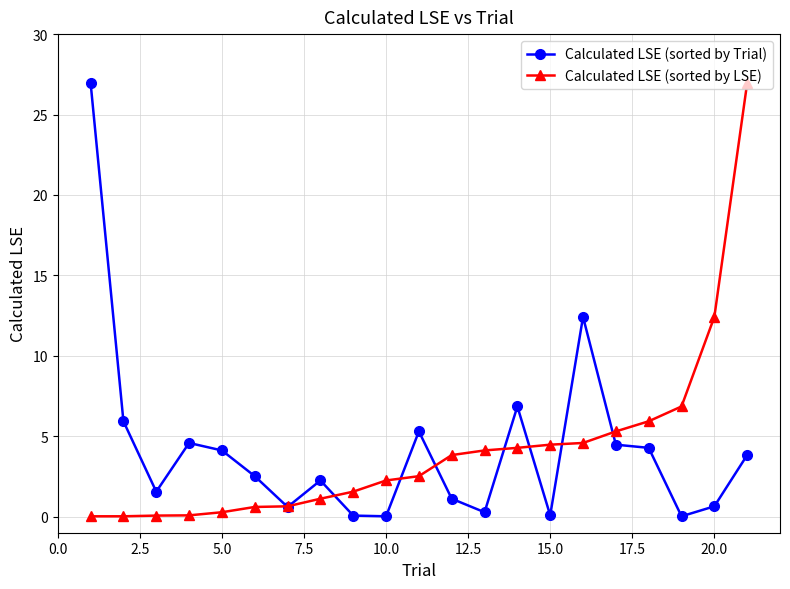

What is the value of the Calculated LSE (sorted by LSE) point at the 11th from the left?

2.5